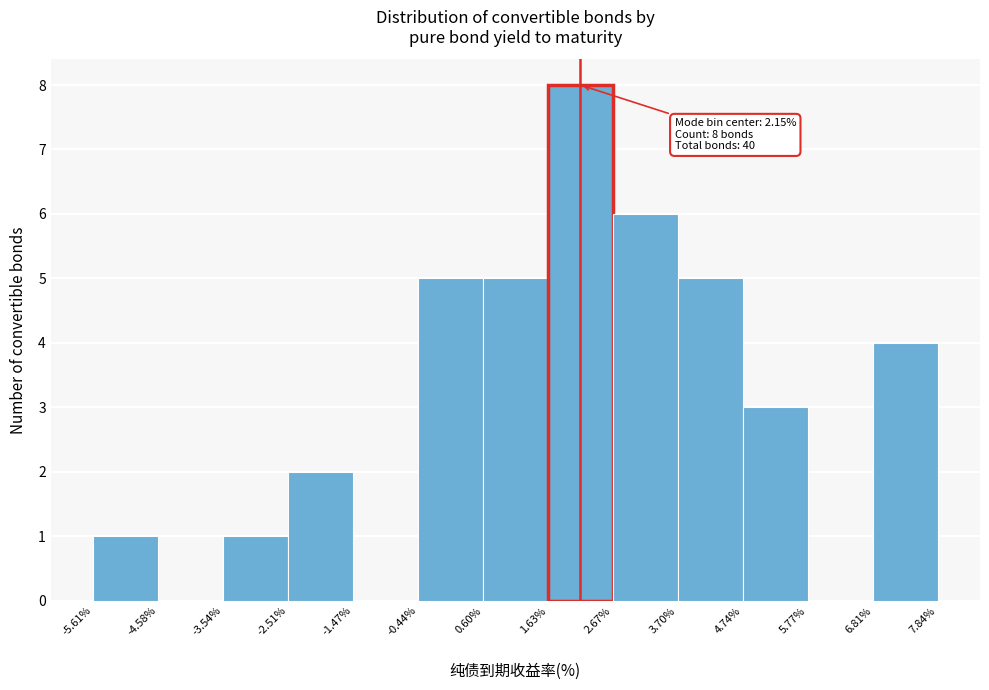

Which range on the x-axis has the tallest bar?

1.63% to 2.67%